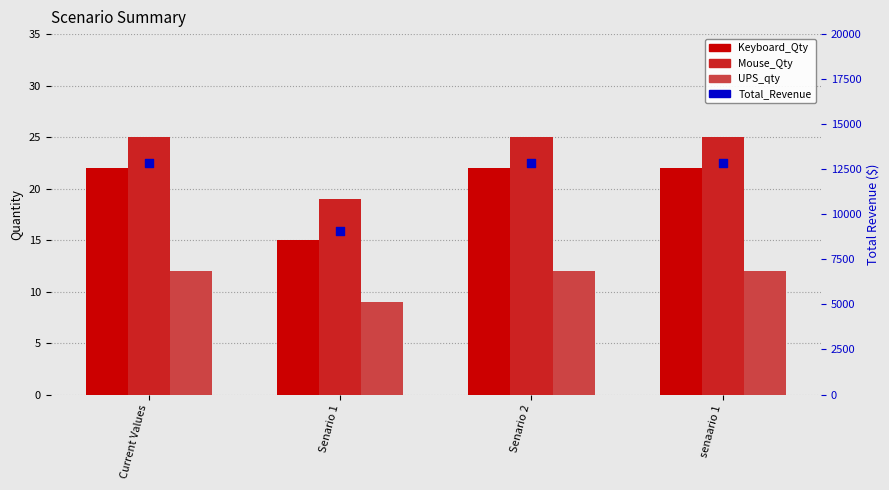

Which series contains the lowest Y value?

UPS_qty